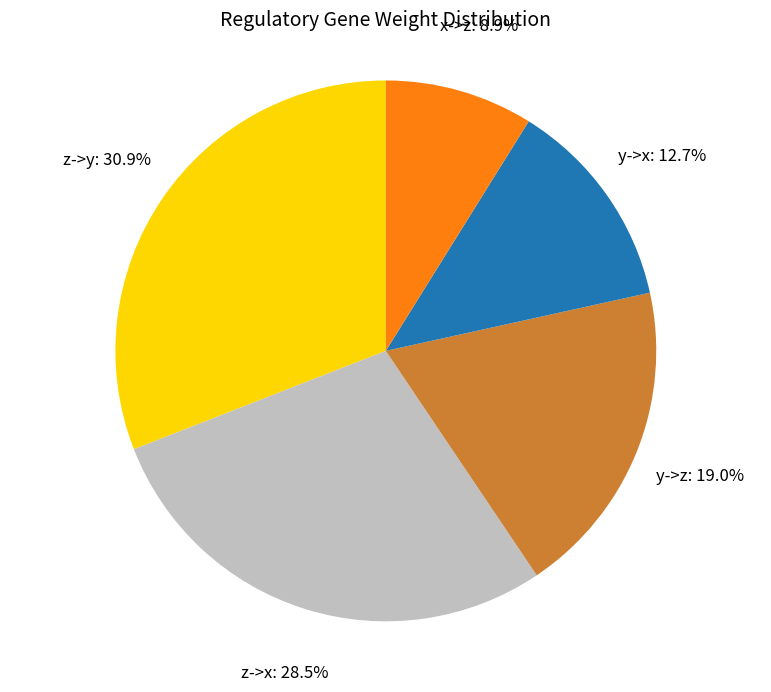

Which category has the biggest portion of the pie?

z->y